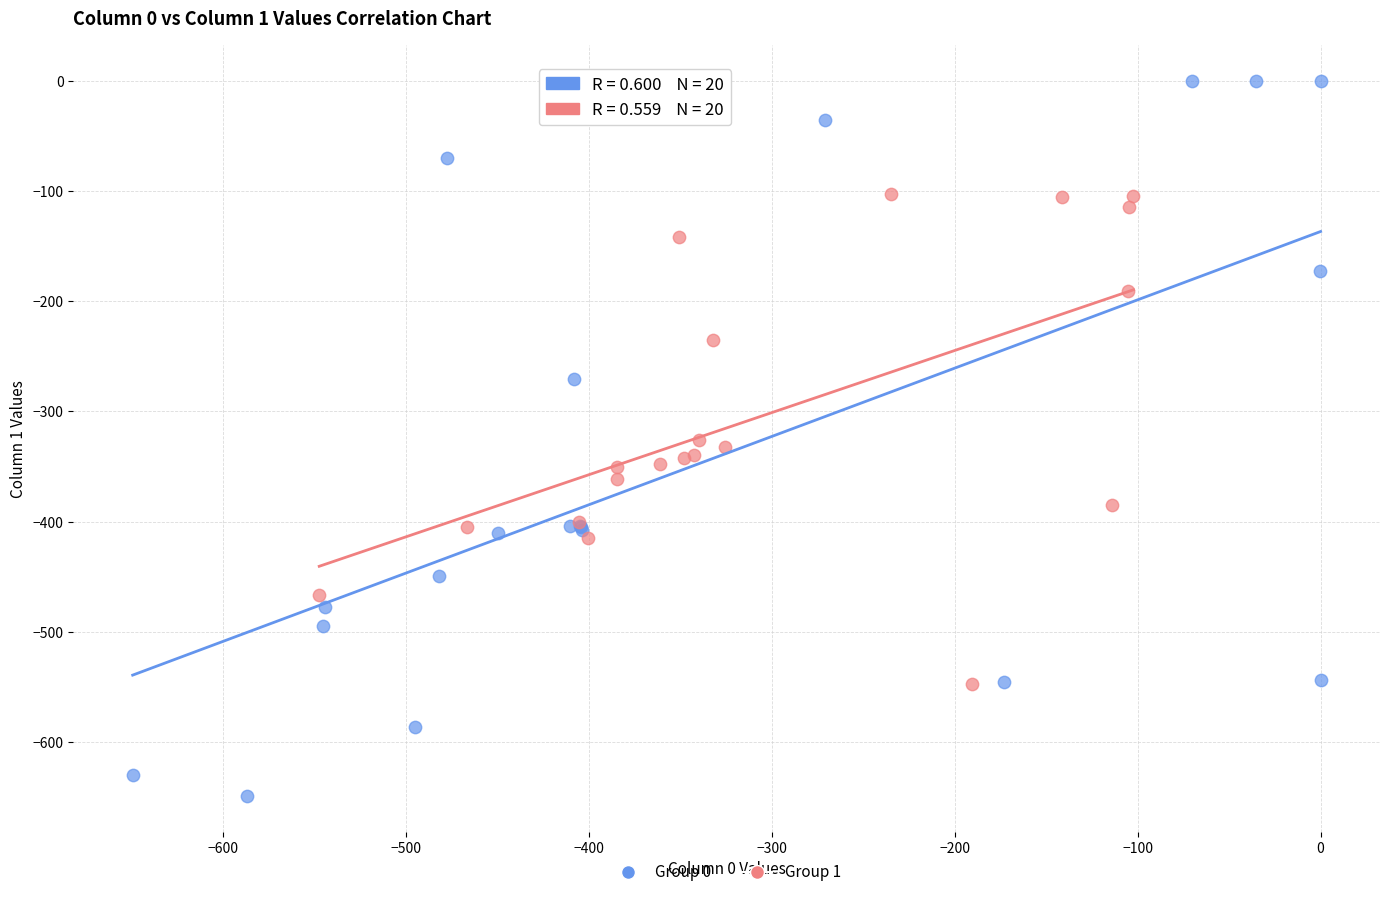

Which series reaches the maximum Y coordinate?

Group 0